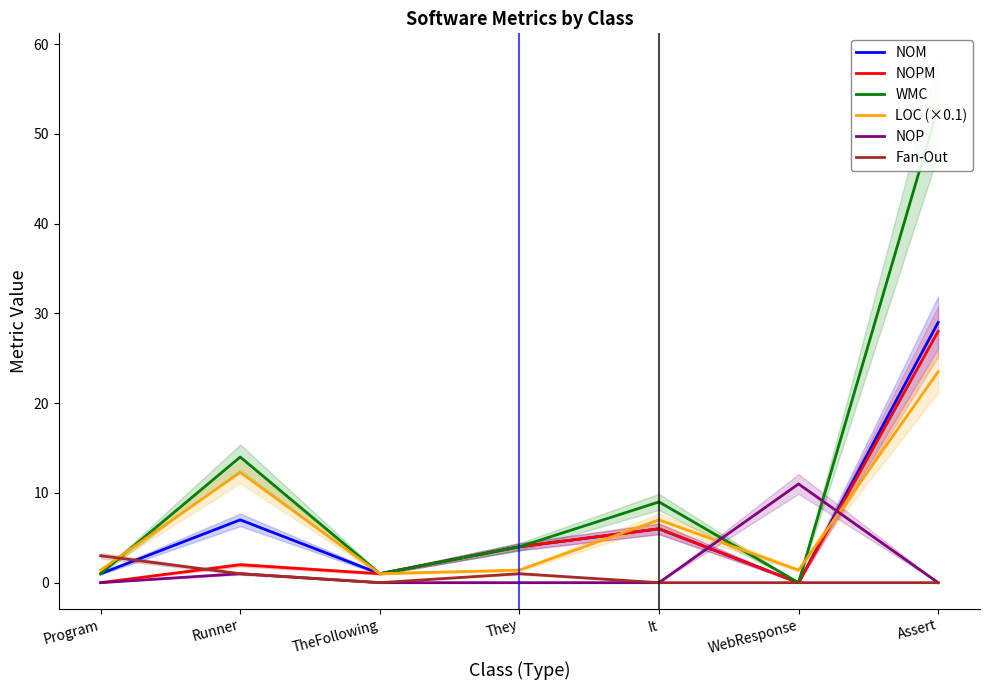

Which series has the widest spread of values?

WMC